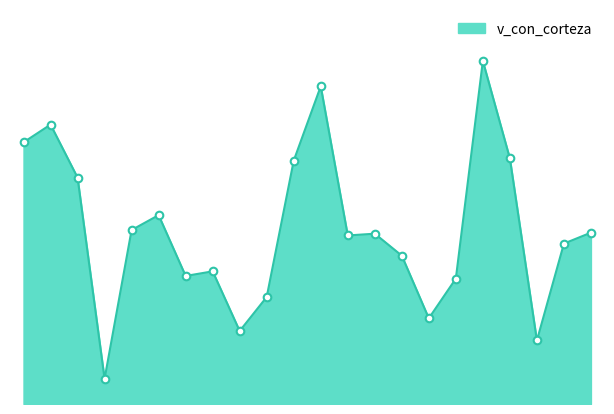

Does the chart have visible grid lines?

No